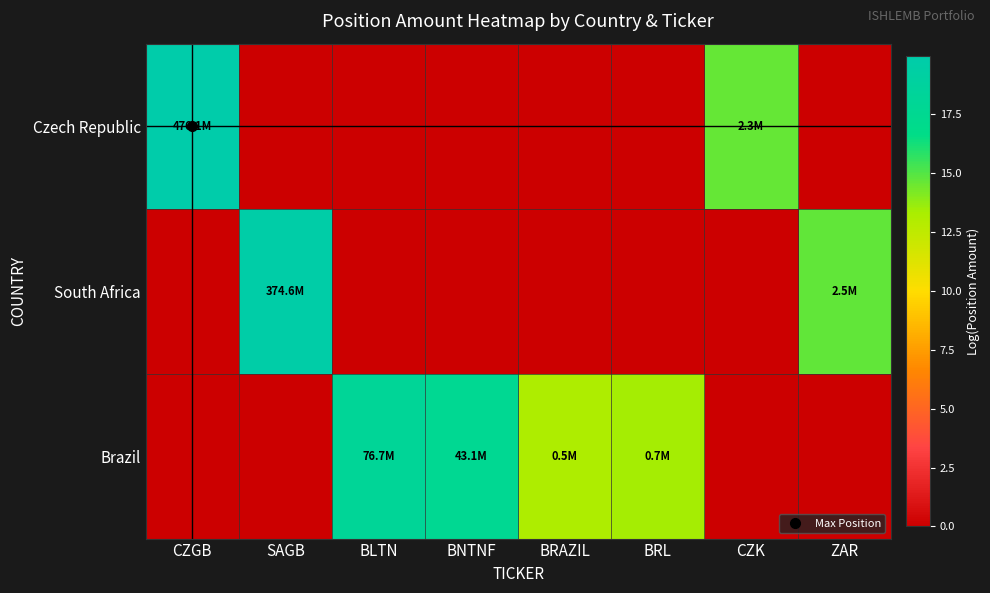

Which series changed the most between SAGB and BLTN?

South Africa